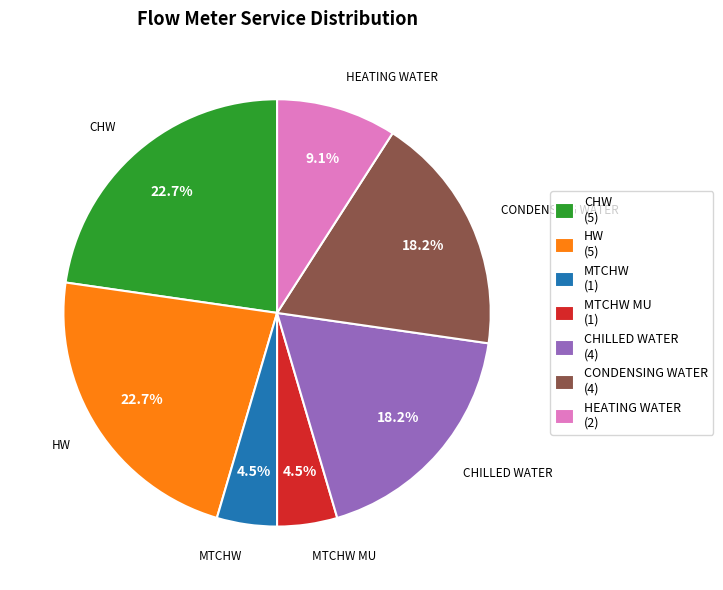

How much of the chart is everything except CONDENSING WATER (4)?

81.8%